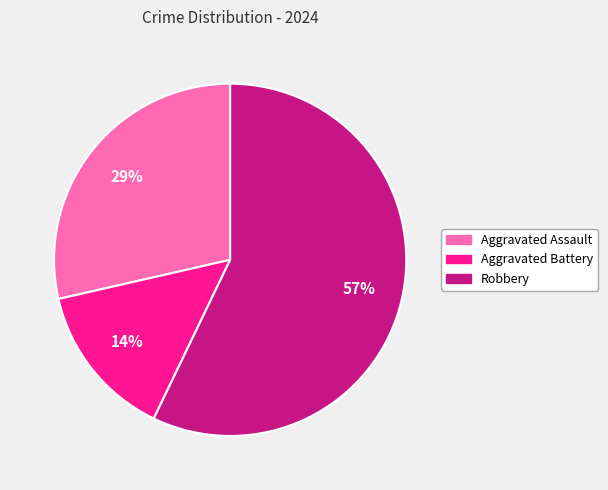

What is the largest slice in the pie chart?

Robbery